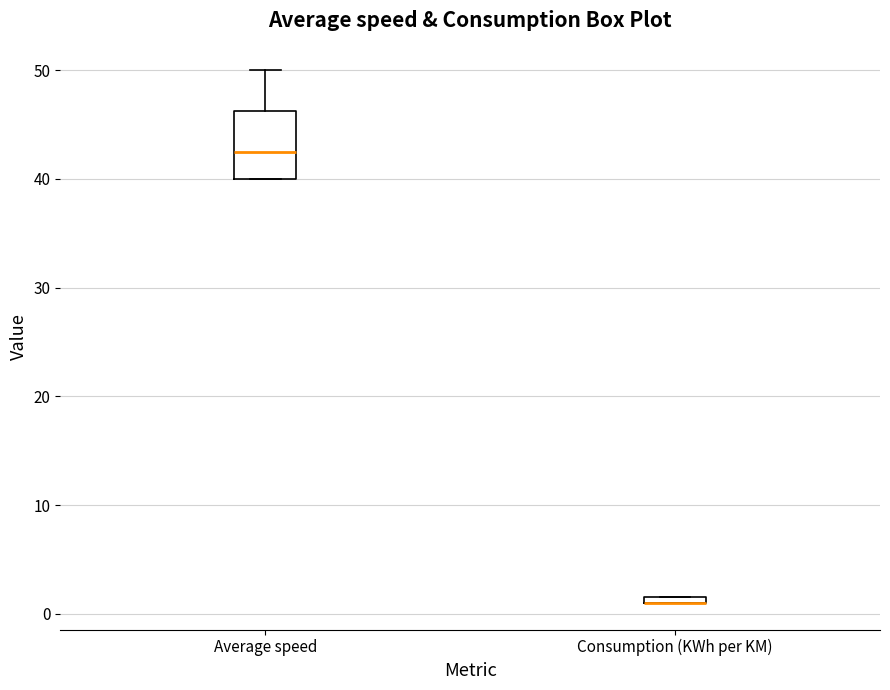

Where is the upper edge of the box for Average speed on the y-axis? The values are not printed on the chart, so give them approximately, as read against the axis.

46